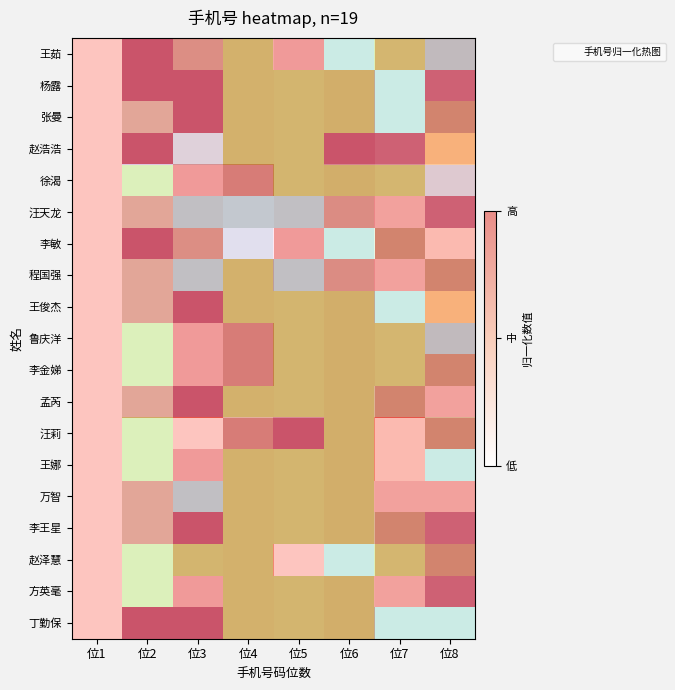

Where is 赵泽慧 nearest to the value 0?

位1